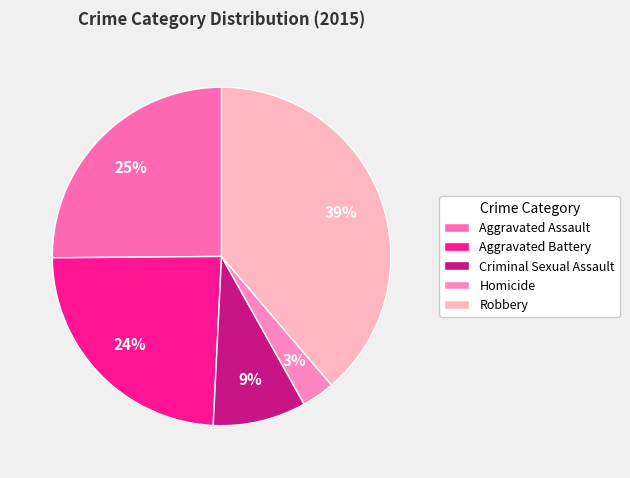

How many segments does this pie chart have?

5